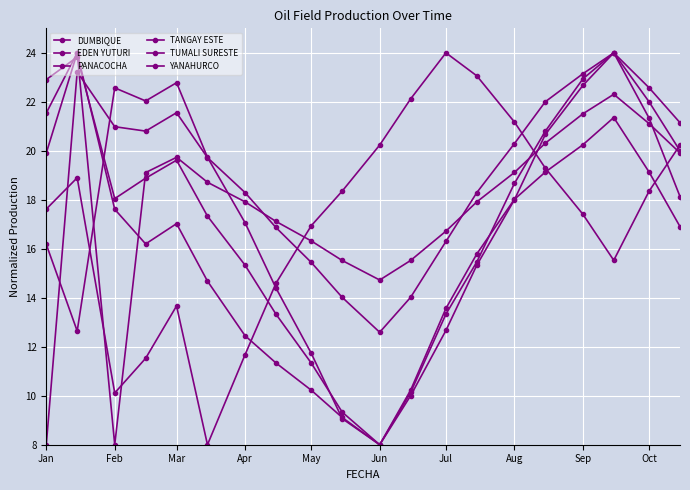

Does the chart have visible grid lines?

Yes